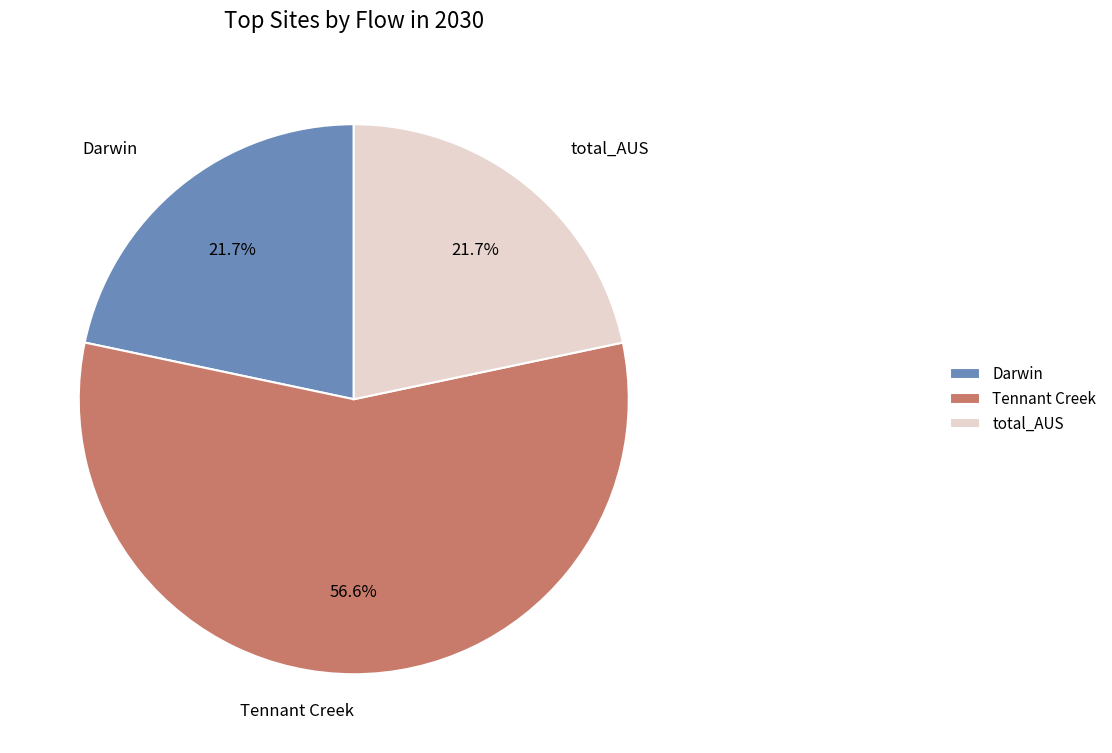

How much of the chart is everything except Darwin?

78.3%